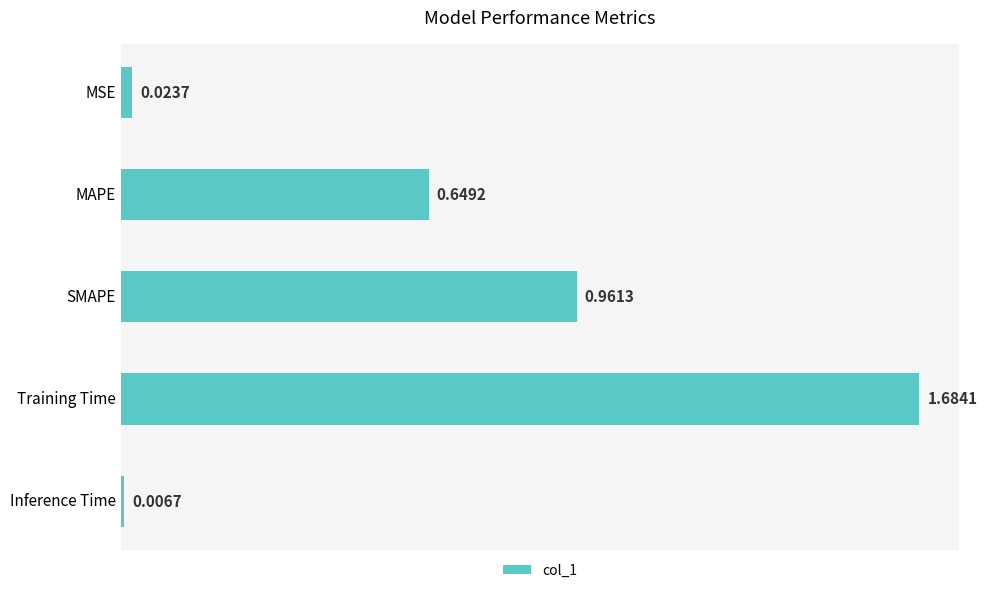

What is the change in value from MAPE to Inference Time?

-0.6